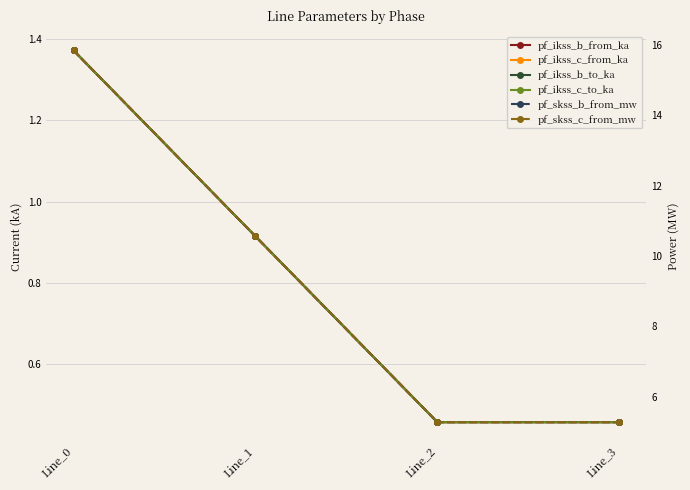

How many times do pf_skss_c_from_mw and pf_skss_b_from_mw cross each other?

2